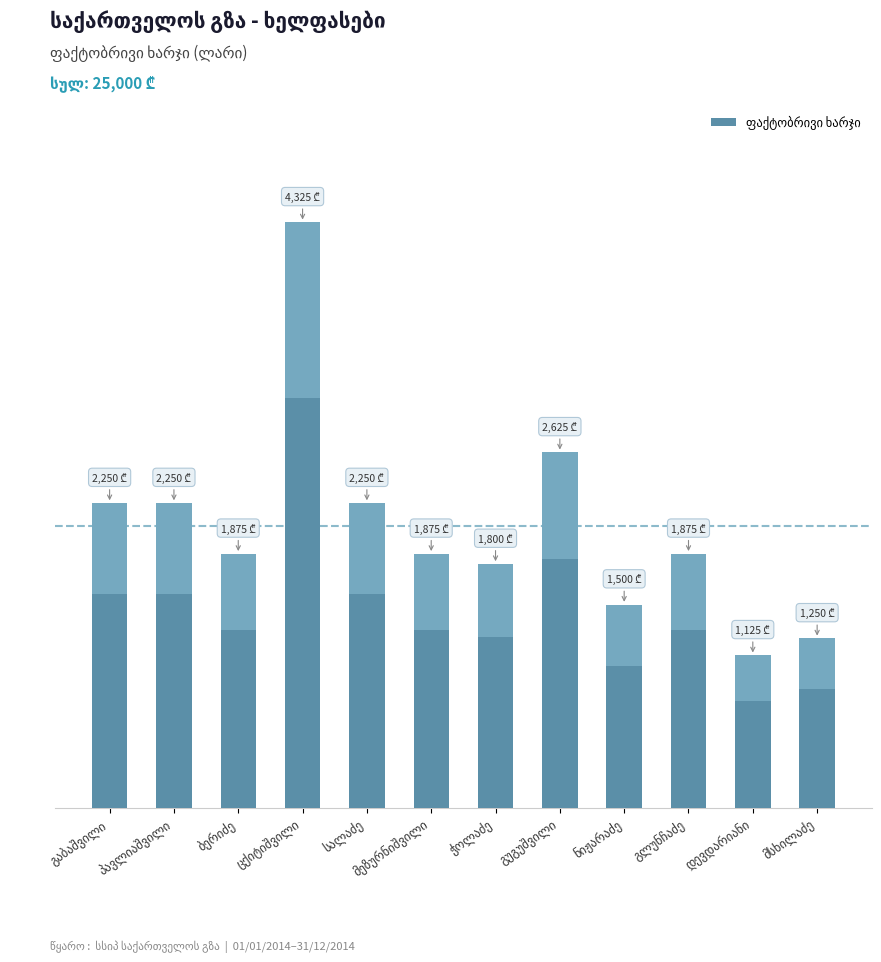

What is the ratio of the value at დევდარიანი to the value at პავლიაშვილი?

0.5